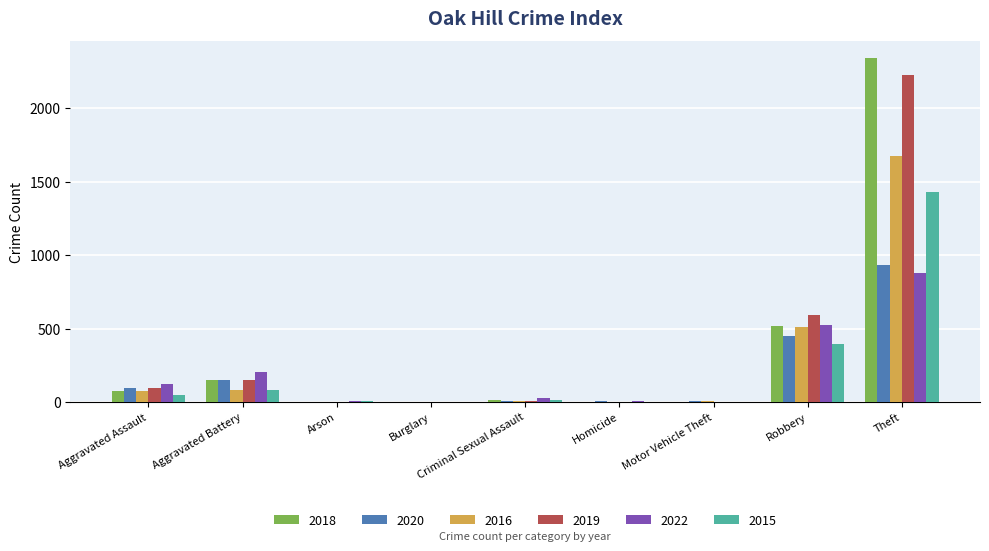

Are the bars grouped side by side (vs. stacked)?

Yes